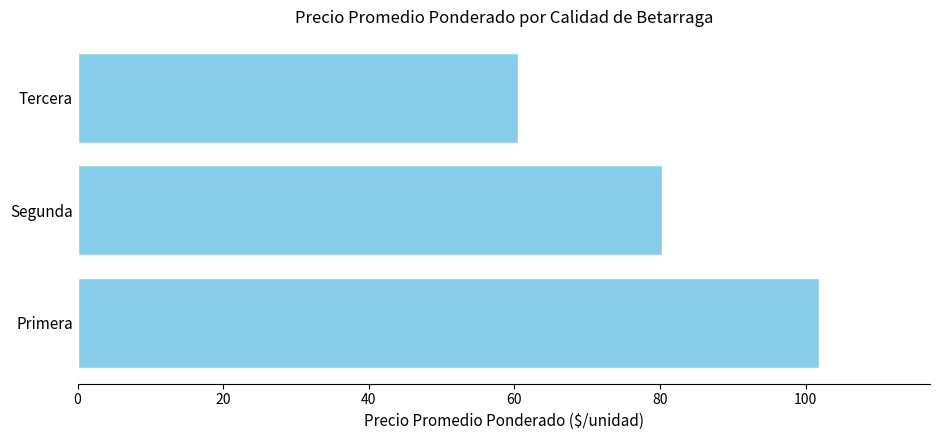

Does the chart contain stacked bars?

No